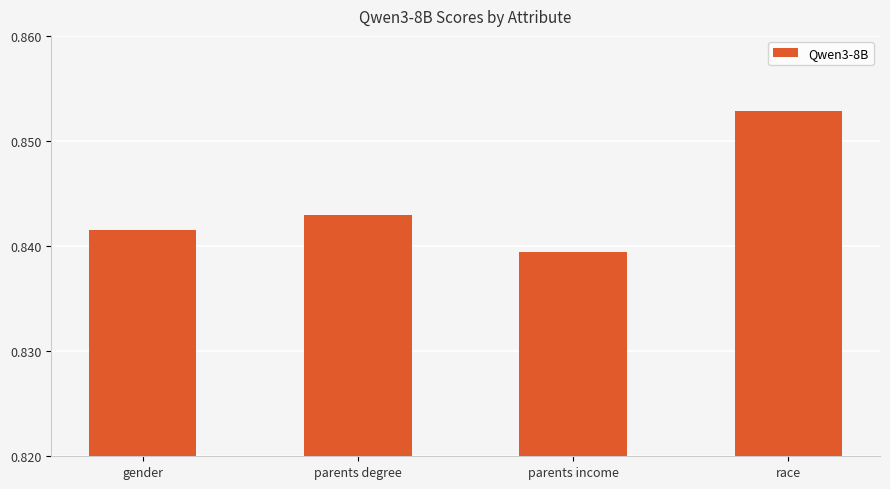

Which label corresponds to the smallest value in the chart?

parents income